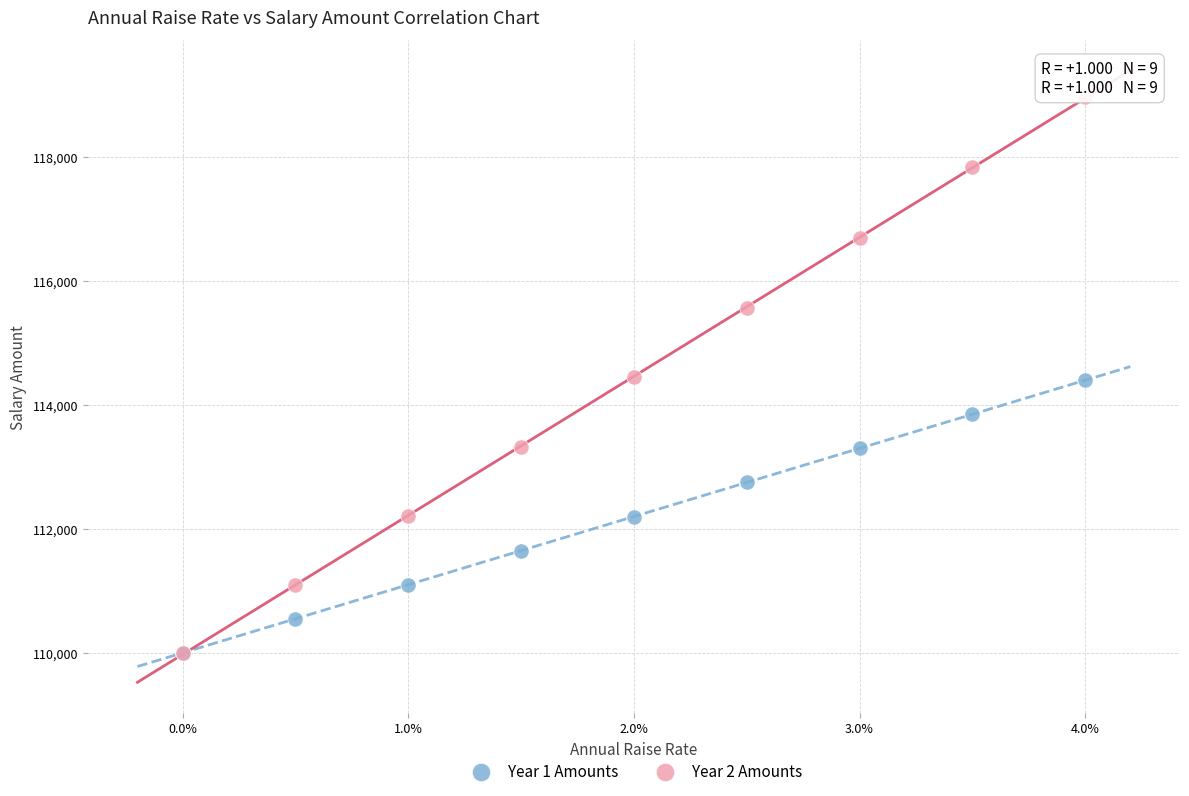

What are all the series names shown in the legend?

Year 1 Amounts, Year 2 Amounts